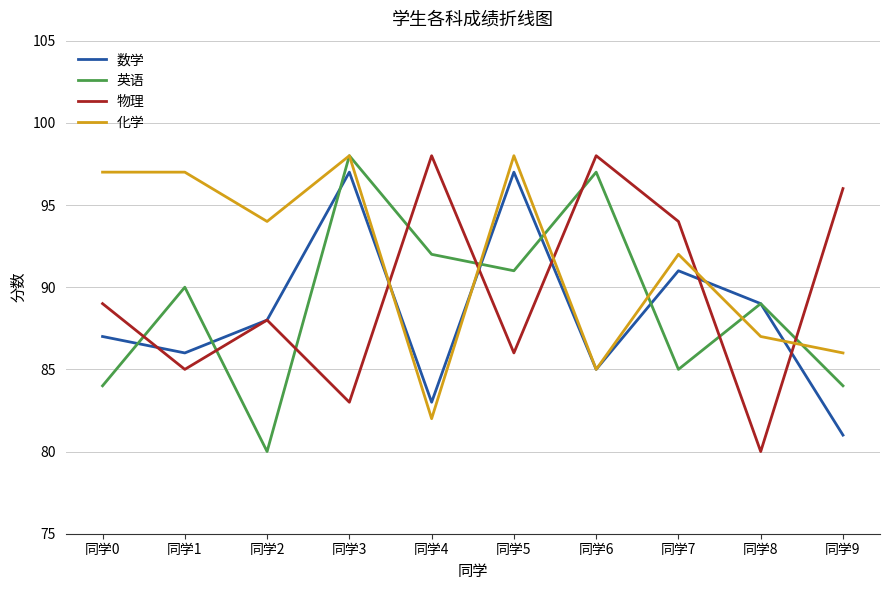

Reading left to right, transcribe all the data shown in this chart.

数学: 同学0=87	同学1=86	同学2=88	同学3=97	同学4=83	同学5=97	同学6=85	同学7=91	同学8=89	同学9=81
英语: 同学0=84	同学1=90	同学2=80	同学3=98	同学4=92	同学5=91	同学6=97	同学7=85	同学8=89	同学9=84
物理: 同学0=89	同学1=85	同学2=88	同学3=83	同学4=98	同学5=86	同学6=98	同学7=94	同学8=80	同学9=96
化学: 同学0=97	同学1=97	同学2=94	同学3=98	同学4=82	同学5=98	同学6=85	同学7=92	同学8=87	同学9=86